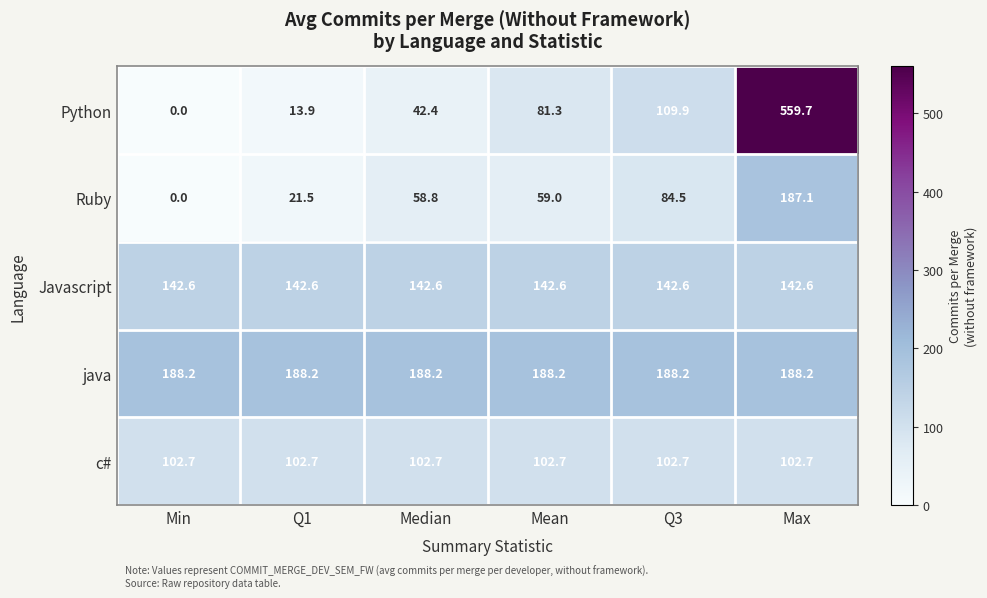

Which series changed the most between Q1 and Q3?

Python